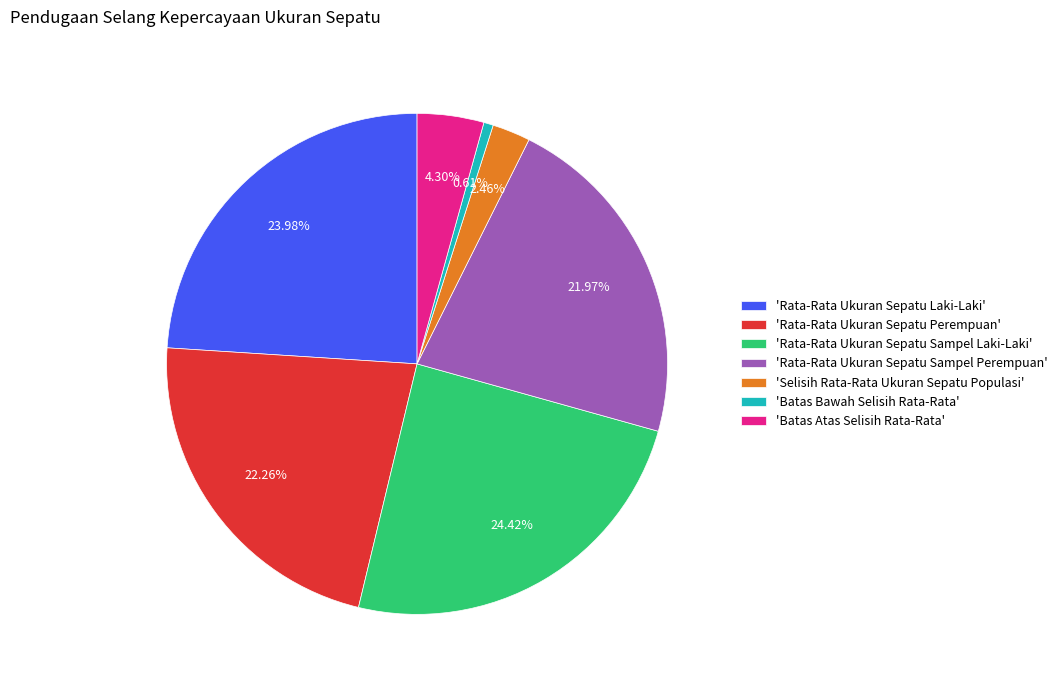

Do 'Rata-Rata Ukuran Sepatu Laki-Laki' and 'Batas Atas Selisih Rata-Rata' together represent more than half of the pie?

No